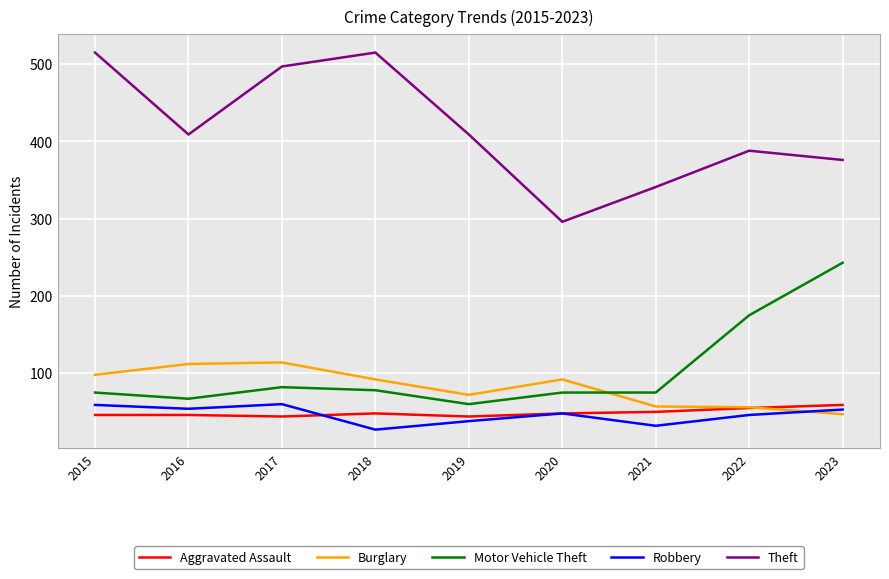

True or false: Theft and Motor Vehicle Theft intersect in this chart.

False